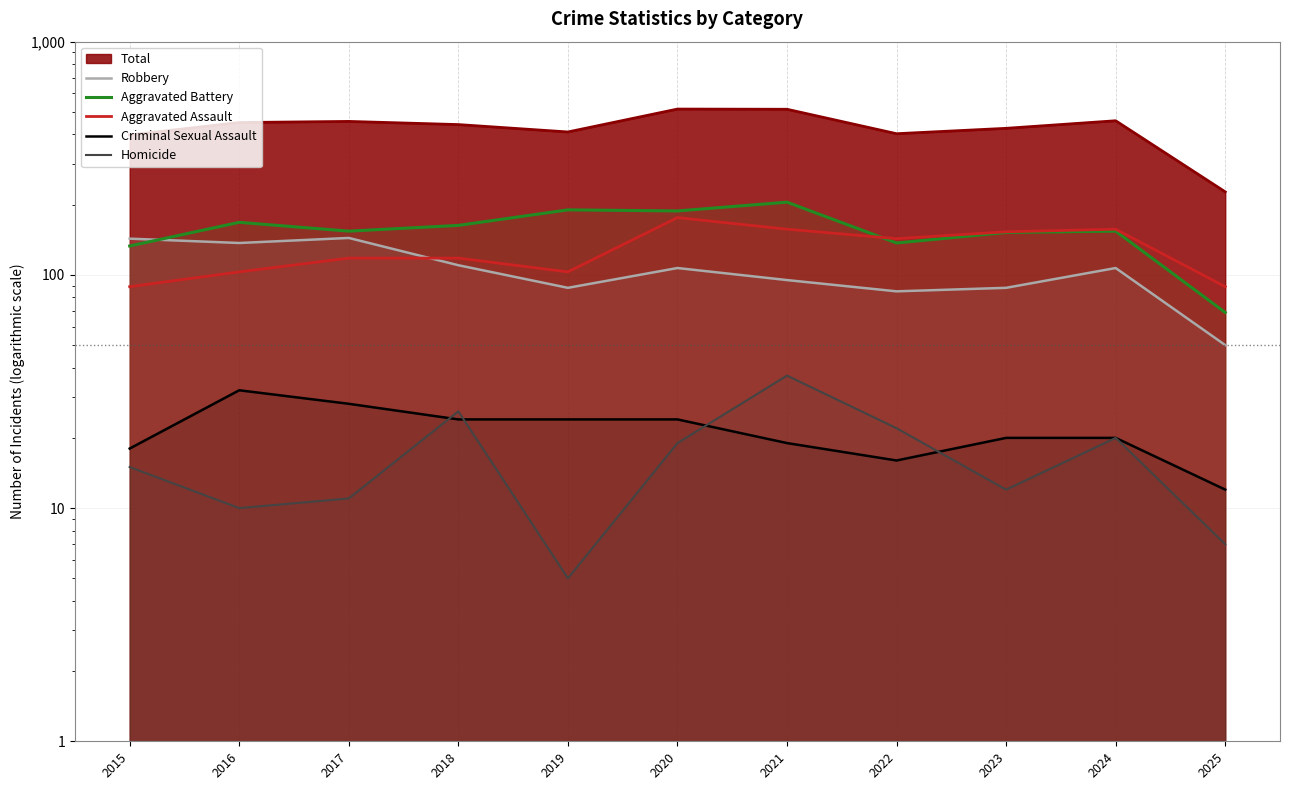

How many lines are shown in the chart?

5